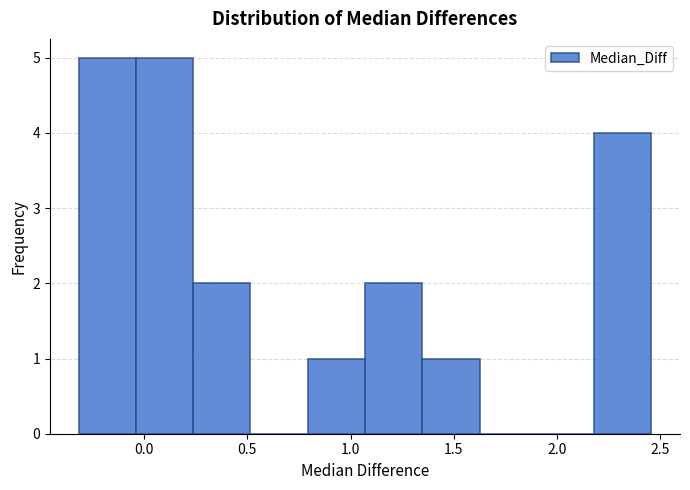

Reading left to right, list every bar in this chart as the range it spans on the x-axis followed by its height. Neither the bar edges nor the heights are printed on the chart, so give them approximately, as read against the axes.

-0.30 to -0.05: 5
-0.05 to 0.25: 5
0.25 to 0.50: 2
0.50 to 0.80: 0
0.80 to 1.05: 1
1.05 to 1.35: 2
1.35 to 1.60: 1
1.60 to 1.90: 0
1.90 to 2.20: 0
2.20 to 2.45: 4